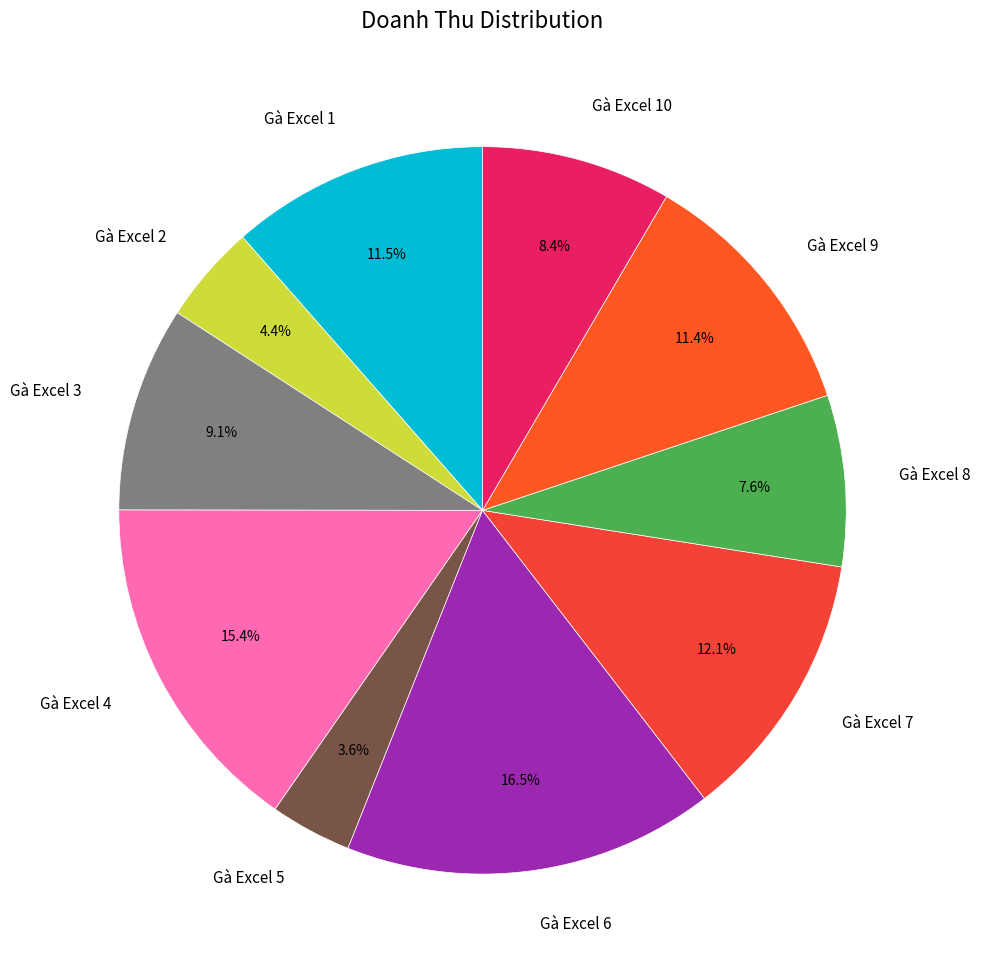

Combined, what portion of the pie is Gà Excel 2 and Gà Excel 10?

12.8%